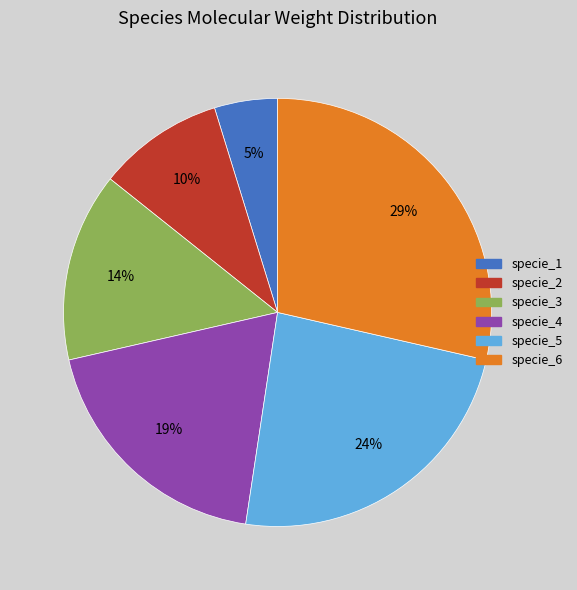

Which has a higher value, specie_6 or specie_2?

specie_6